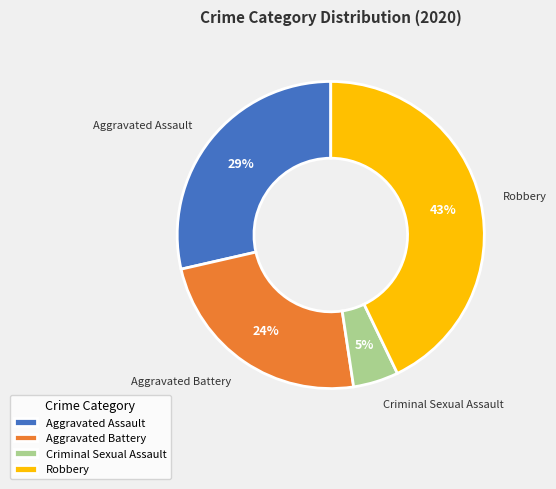

Does Robbery account for over 50% of the chart?

No